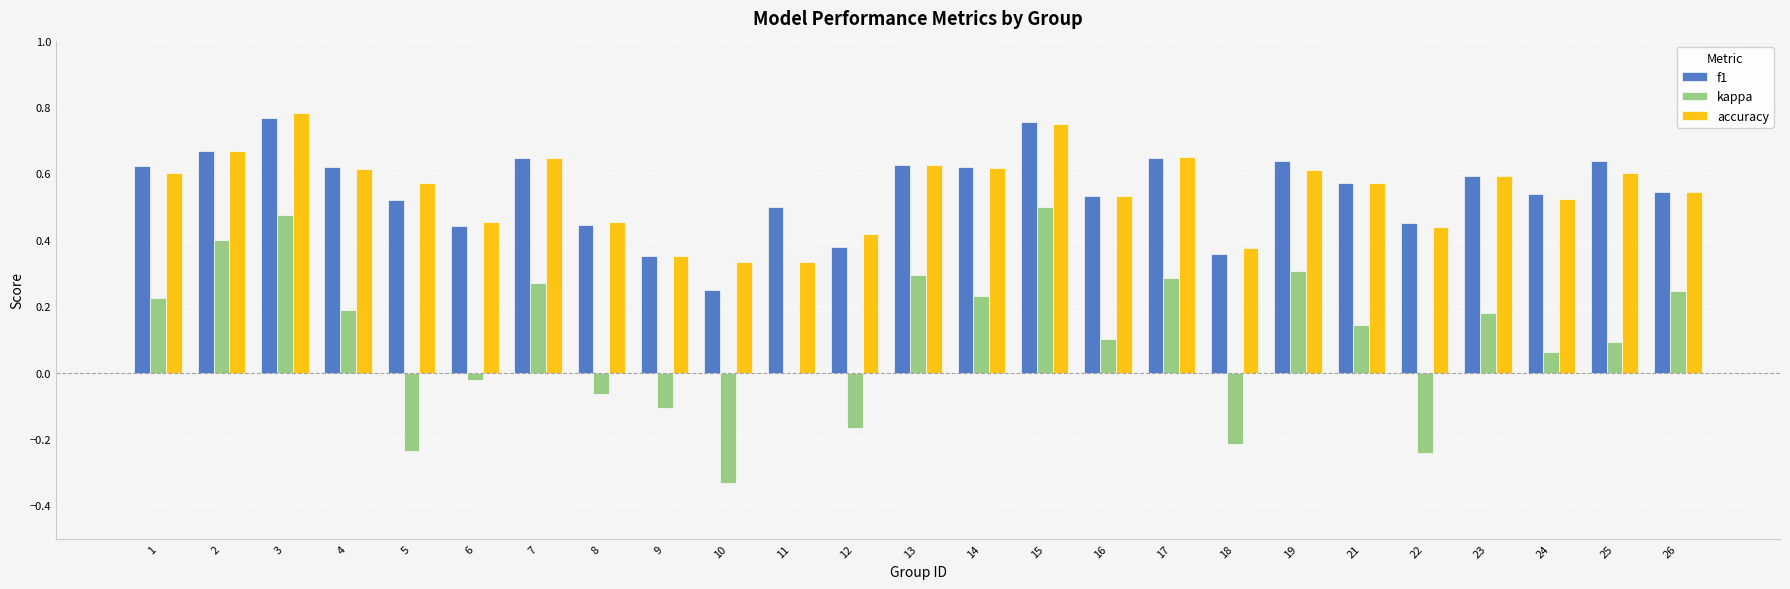

What is the sum of all f1 values?

13.7